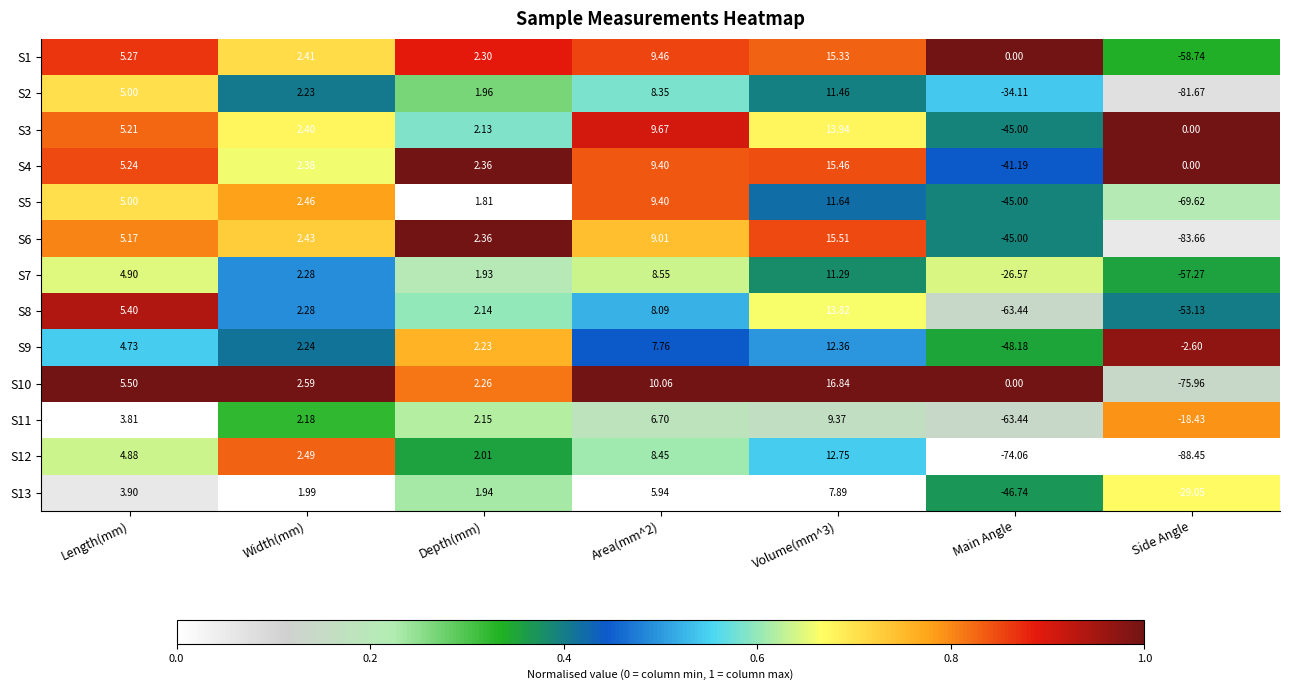

At which label does S8 first exceed 2?

Length(mm)